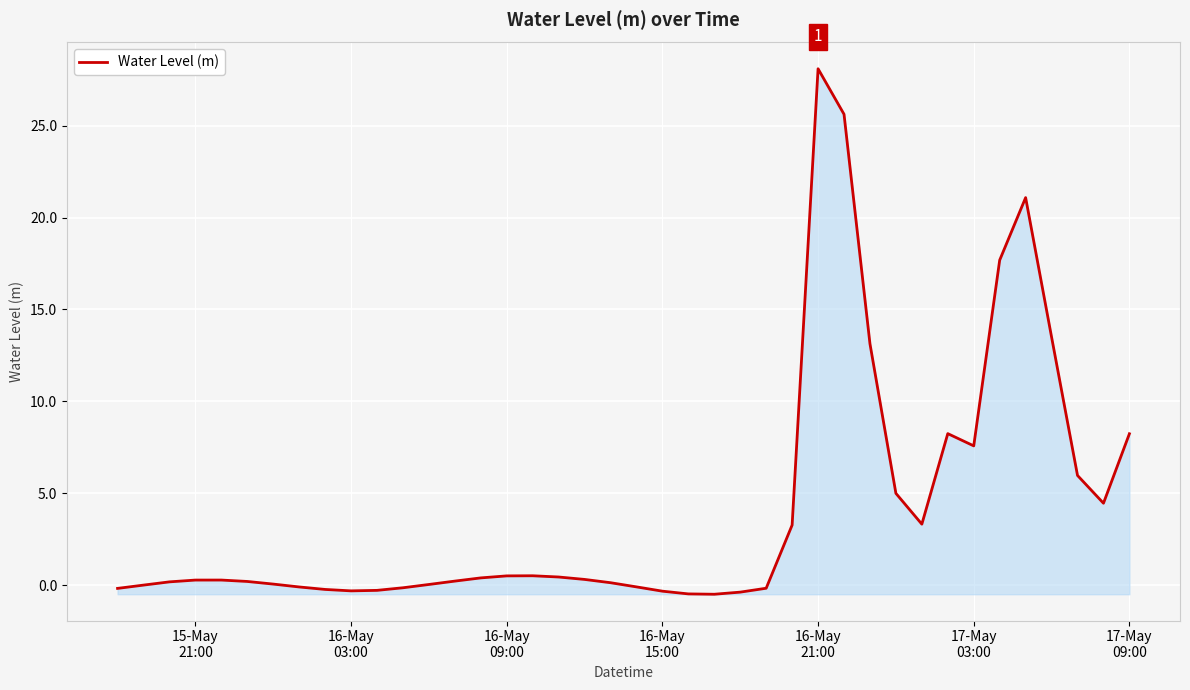

What is the greatest value displayed?

28.1